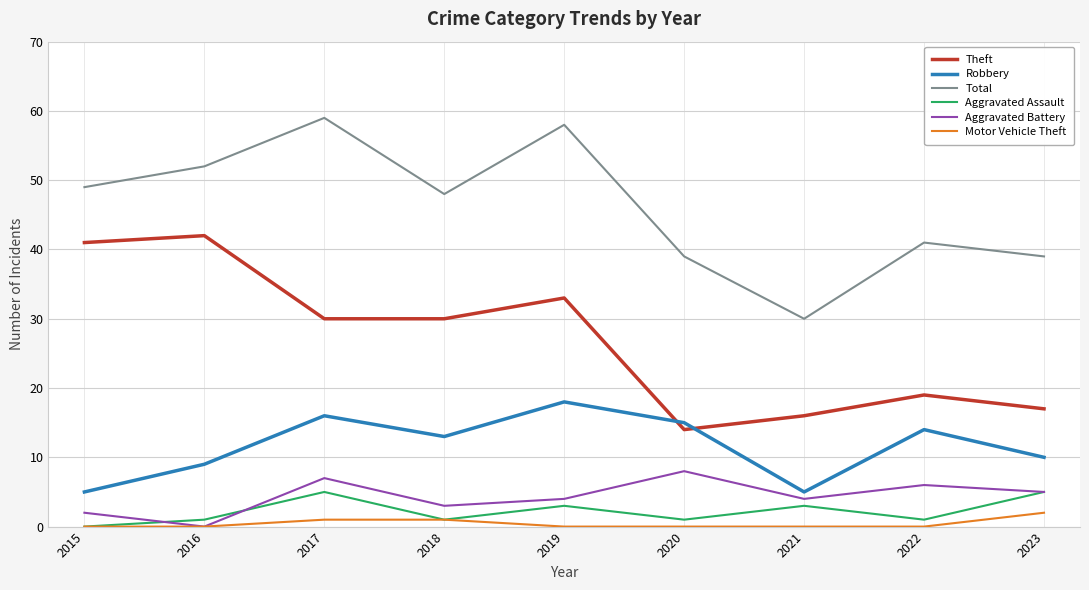

Reading right to left, transcribe all the data shown in this chart.

Theft: 17	19	16	14	33	30	30	42	41
Robbery: 10	14	5	15	18	13	16	9	5
Total: 39	41	30	39	58	48	59	52	49
Aggravated Assault: 5	1	3	1	3	1	5	1	0
Aggravated Battery: 5	6	4	8	4	3	7	0	2
Motor Vehicle Theft: 2	0	0	0	0	1	1	0	0